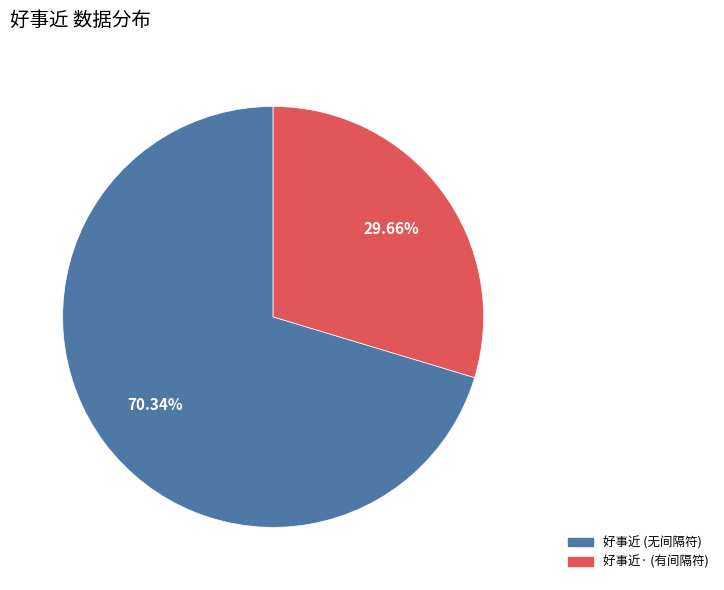

Does any single category account for the majority?

Yes